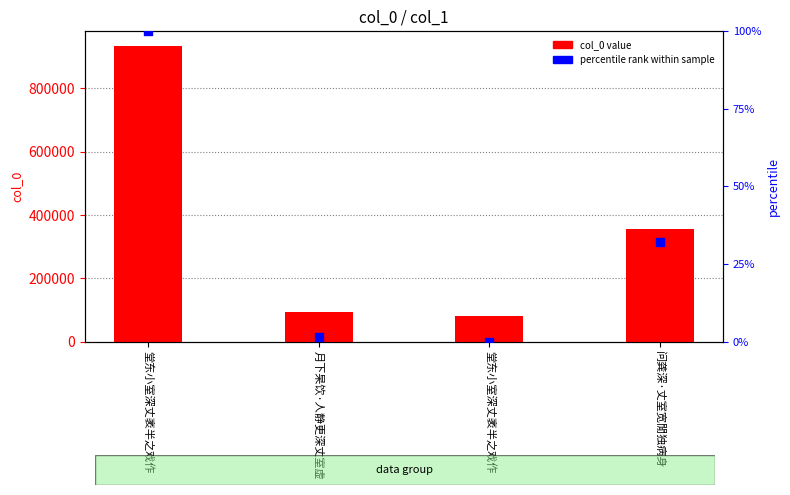

At which category is the sum across all series the highest?

堂东小室深丈袤半之戏作